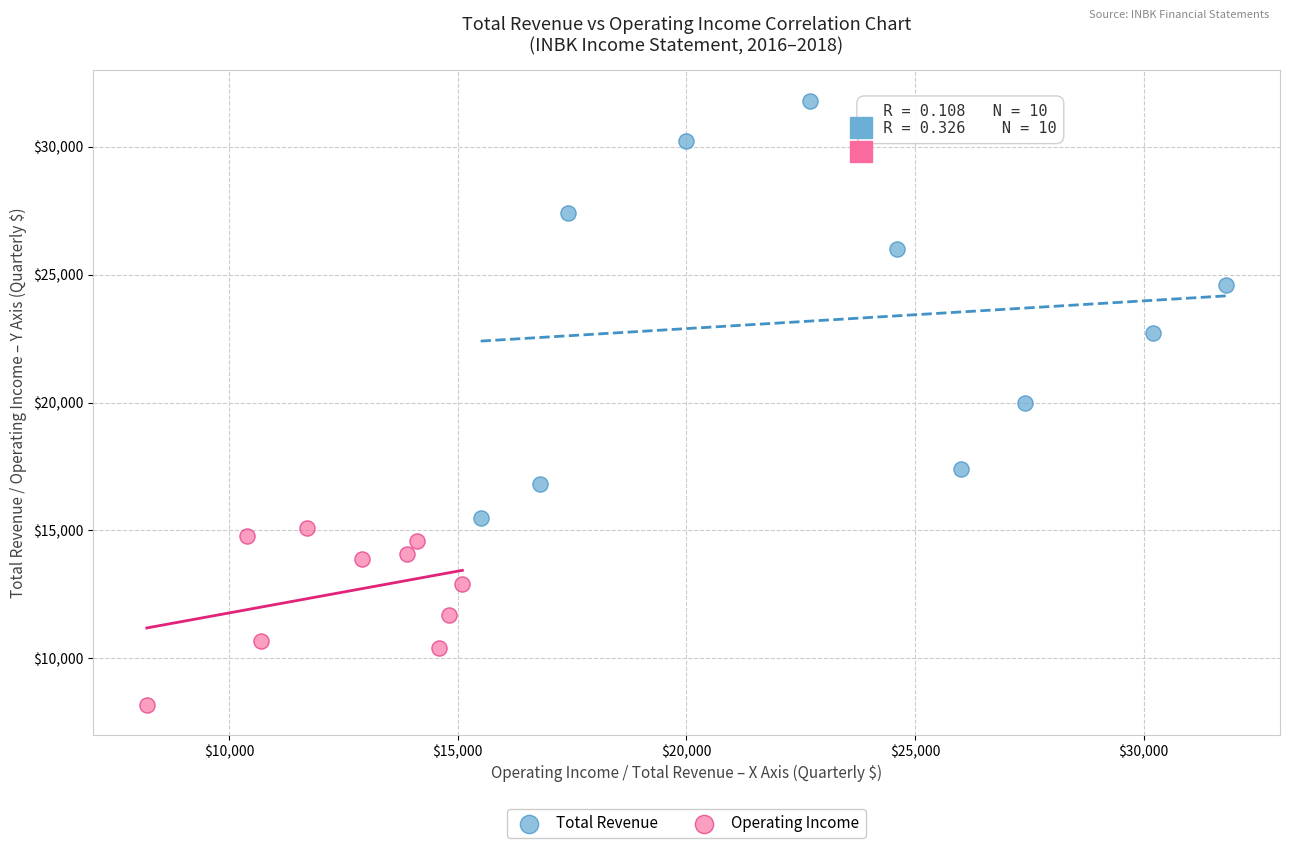

Which series reaches the minimum Y coordinate?

Operating Income